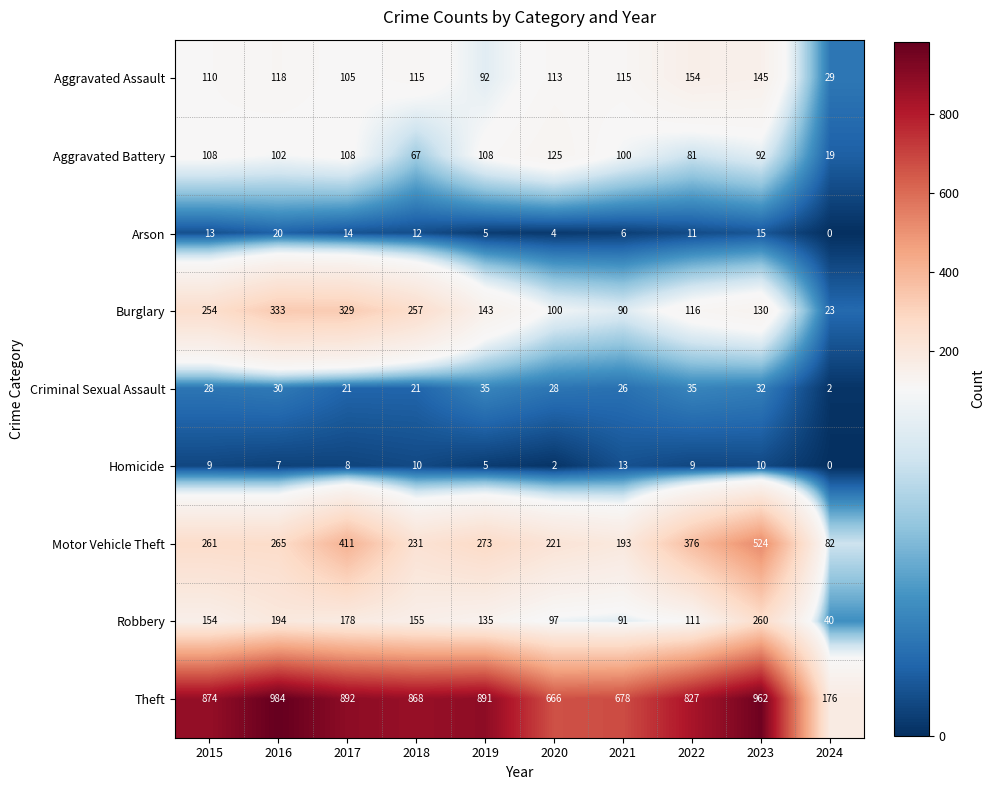

Rank the series at 2022 from lowest to highest value.

Homicide, Arson, Criminal Sexual Assault, Aggravated Battery, Robbery, Burglary, Aggravated Assault, Motor Vehicle Theft, Theft